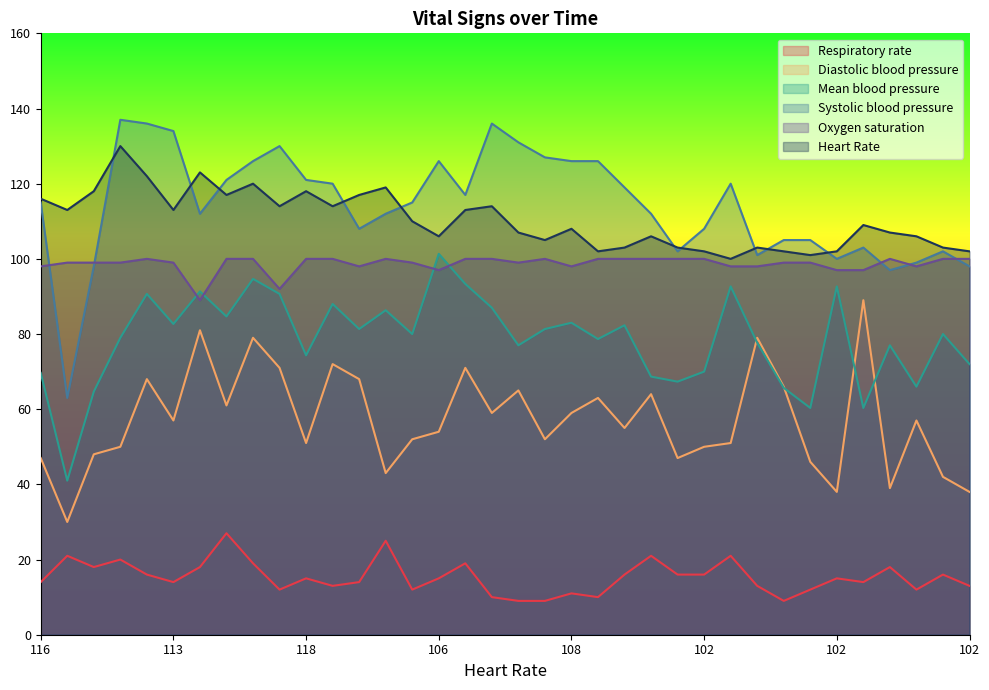

Between 23 and 26, which series saw the biggest shift?

Mean blood pressure